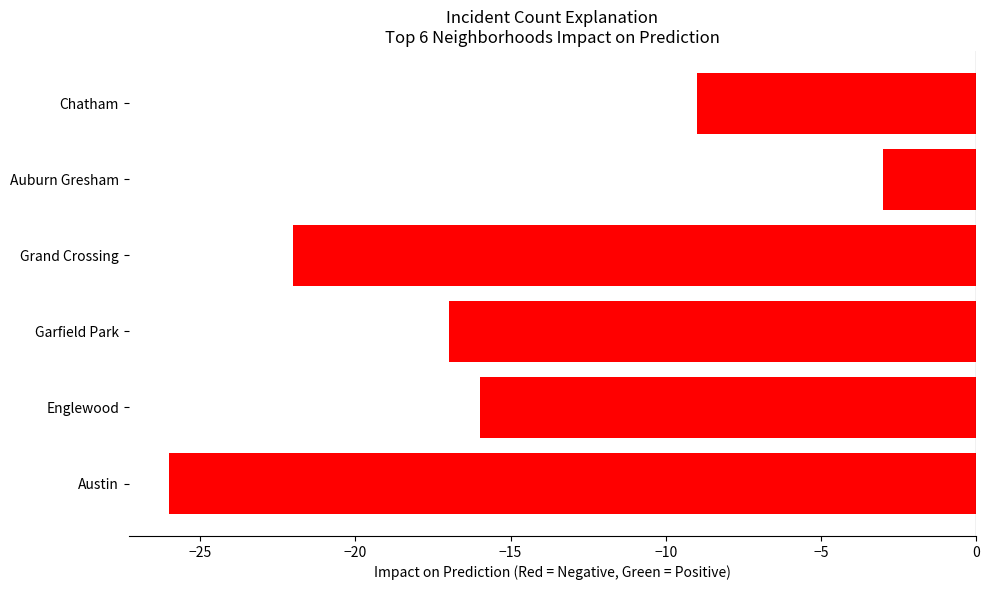

What is the difference between the second highest and second lowest values?

13